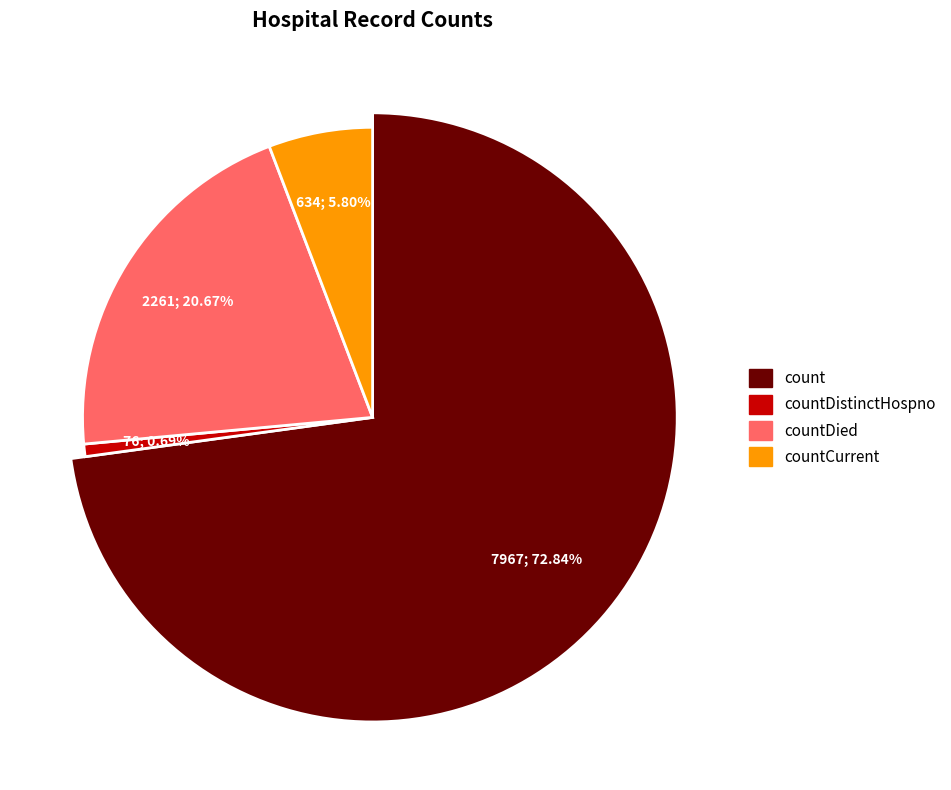

Which has a higher value, count or countDied?

count